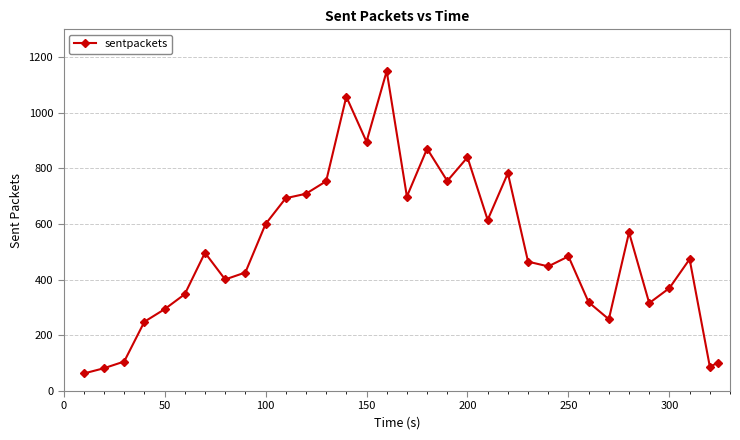

True or false: the data has more than 0 interior local peaks.

True